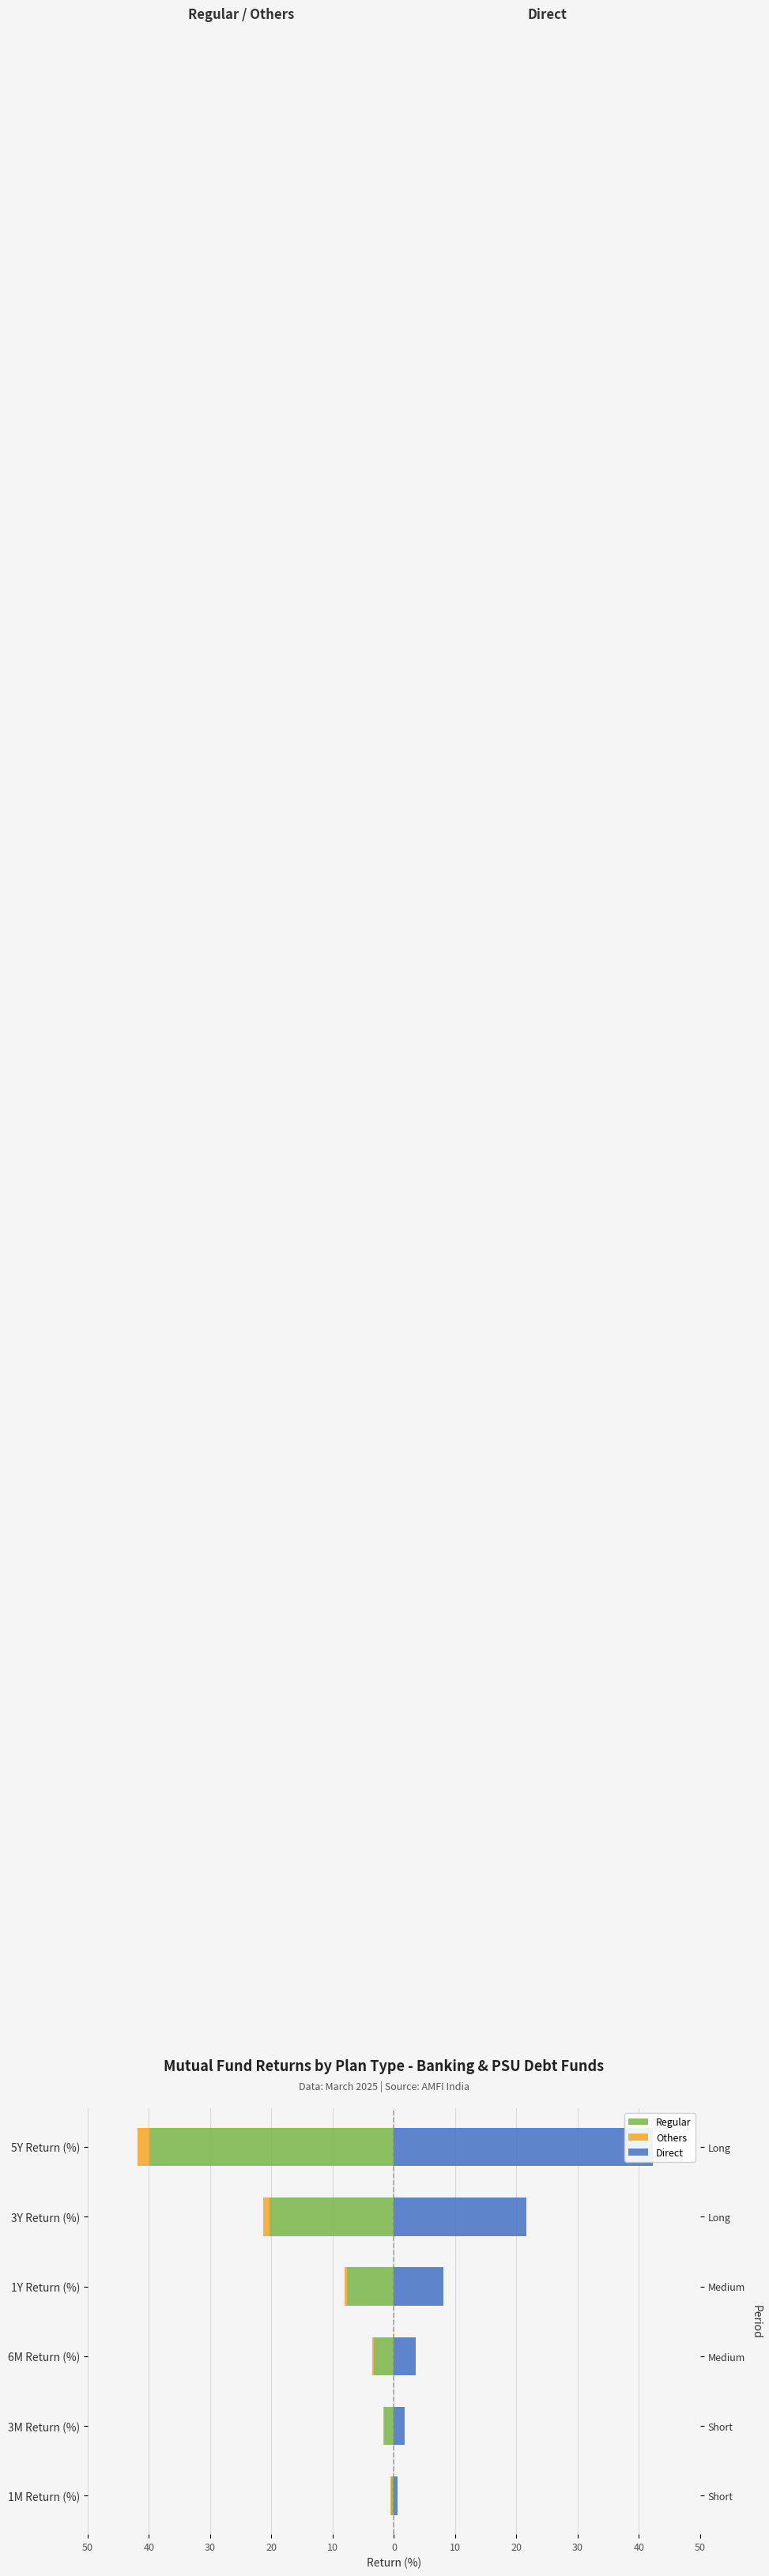

Rank the series by their maximum value, from highest to lowest.

Direct, Others, Regular